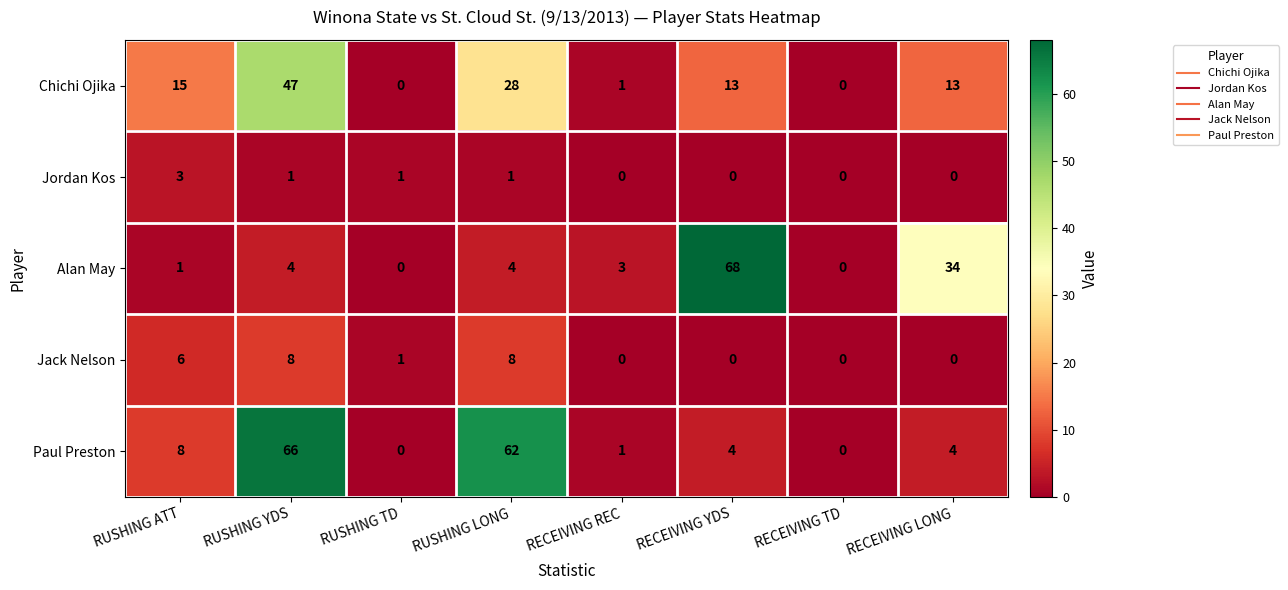

What is the difference between the Alan May values at RUSHING LONG and RUSHING ATT?

3